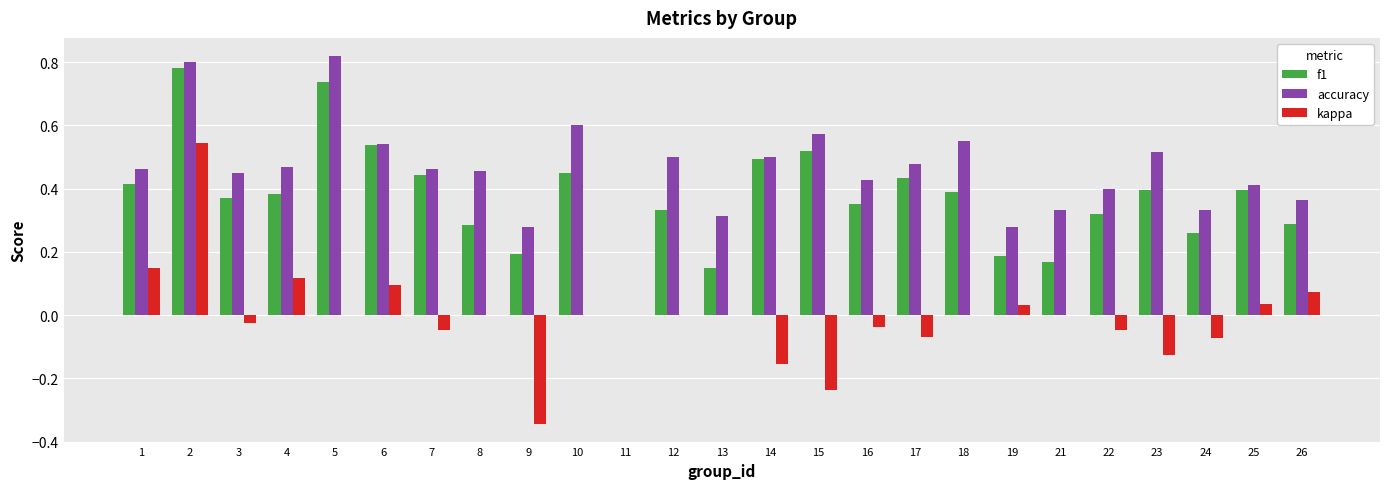

What are all the series names shown in the legend?

f1, accuracy, kappa